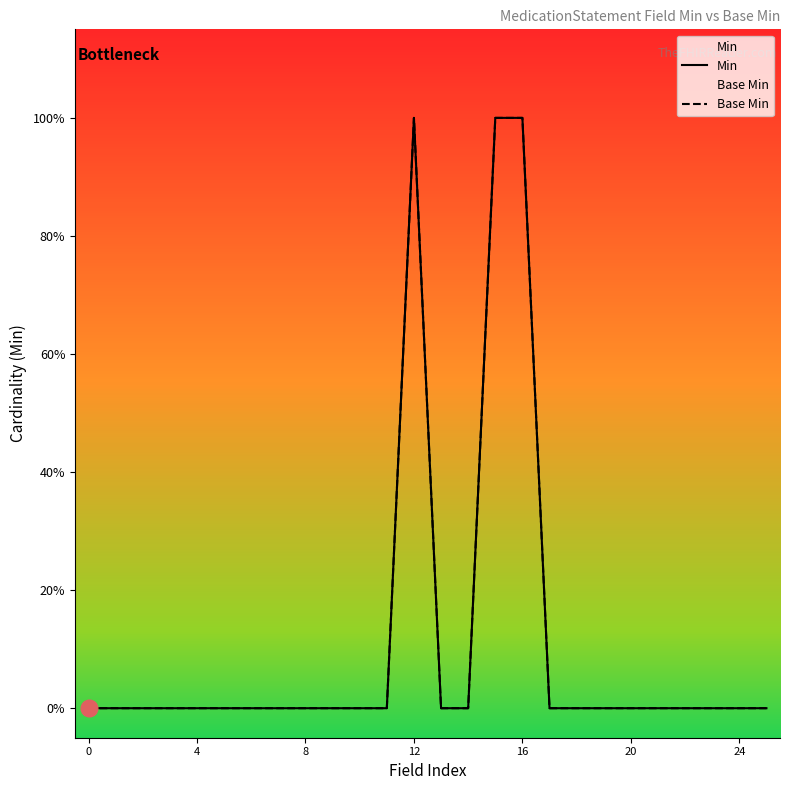

What are all the series names shown in the legend?

Min, Base Min